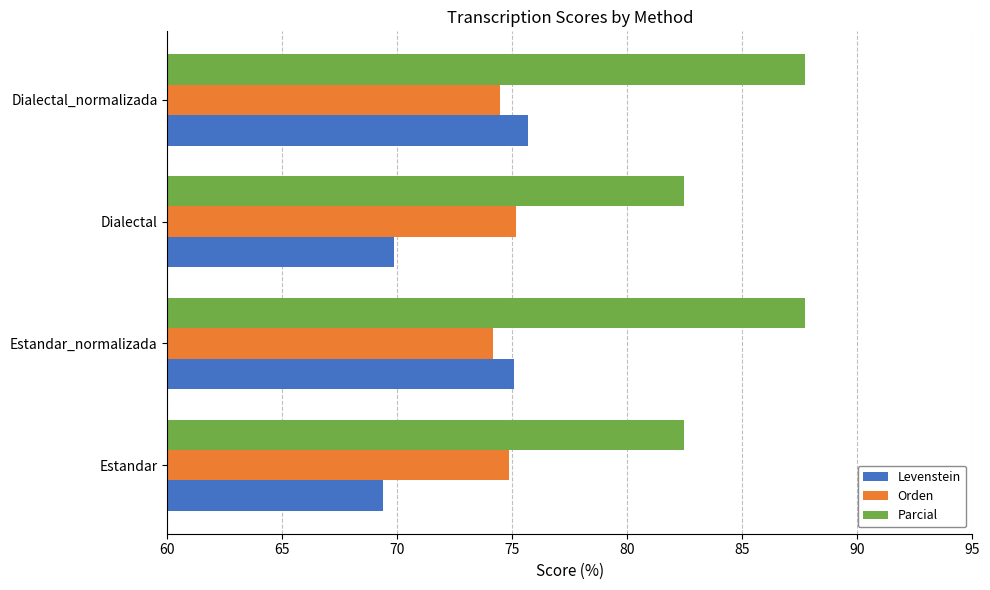

What is the highest value of the Orden series?

75.2